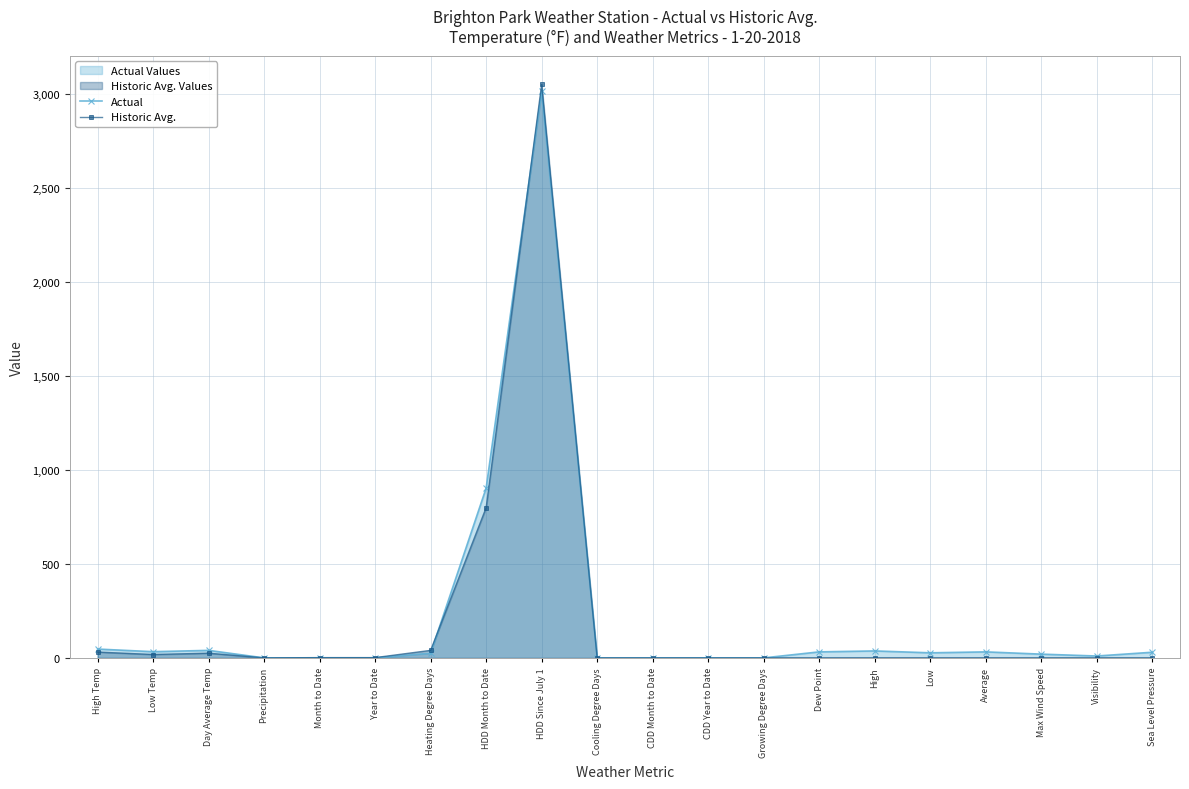

What position from the left is CDD Month to Date?

11